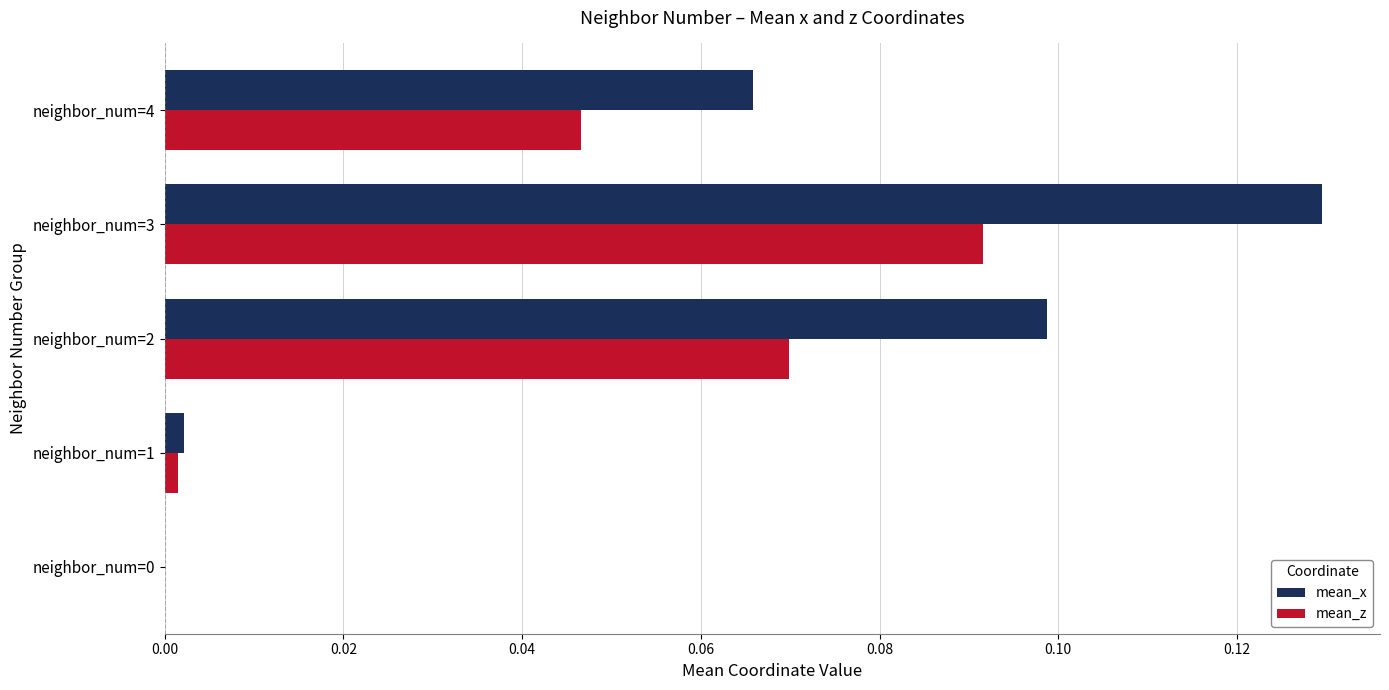

Which series has the largest range (max minus min)?

mean_x